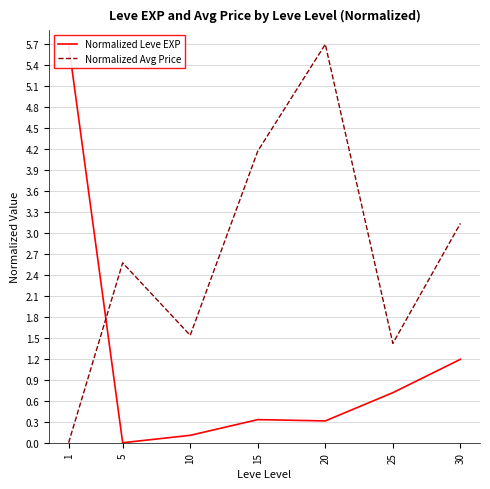

Where do Normalized Leve EXP and Normalized Avg Price first cross each other?

1 and 5